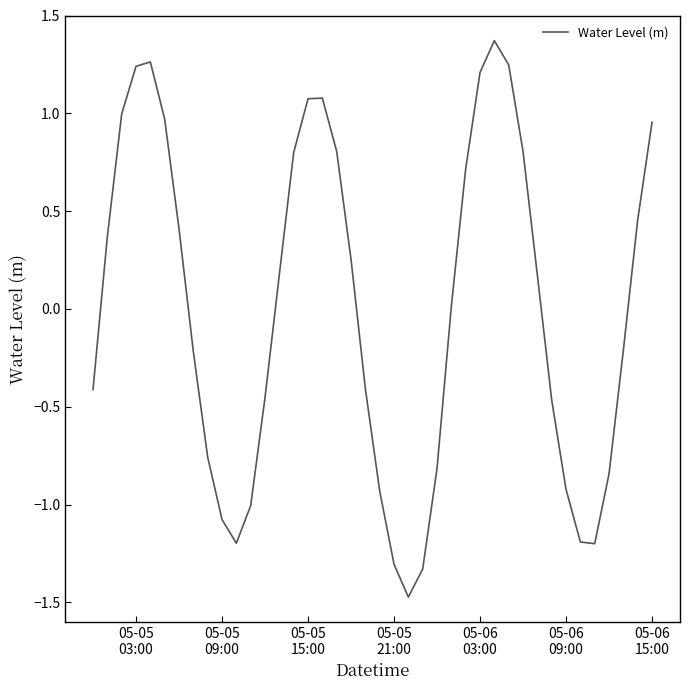

What is the difference between the maximum and minimum values?

2.8